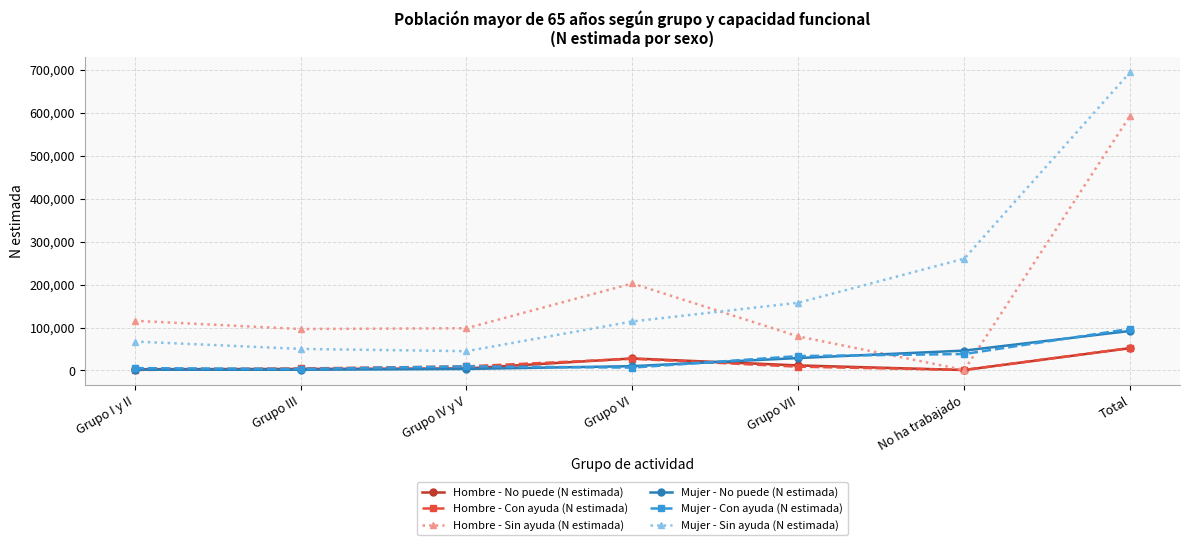

How many lines are shown in the chart?

6